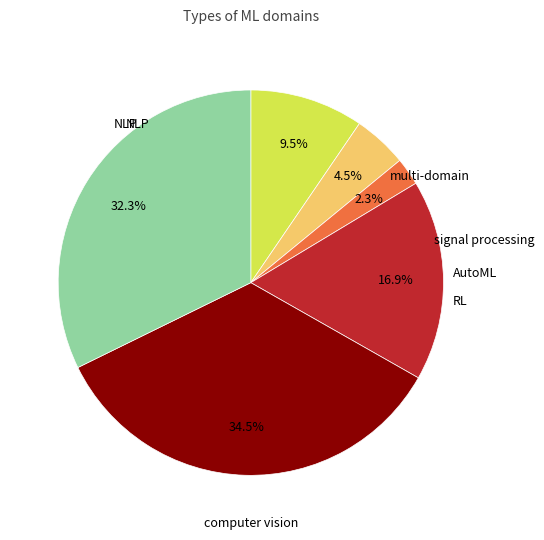

Is there a majority slice in this chart?

No